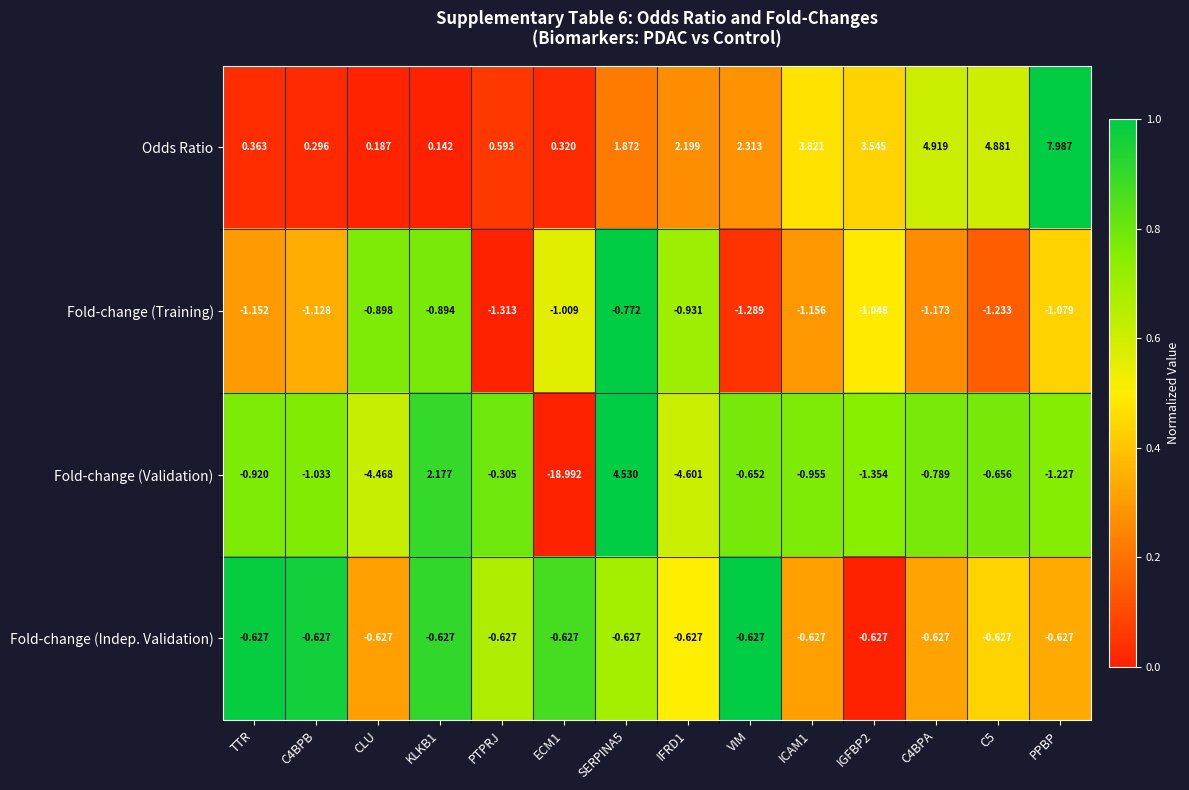

How many categories are shown in the chart?

14